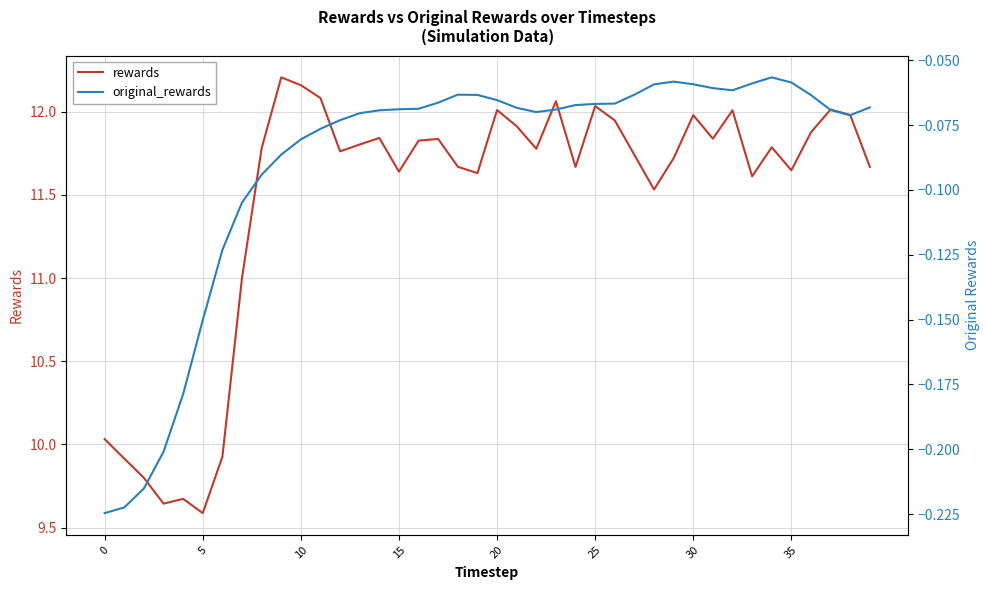

What is the highest value of the rewards series?

12.2